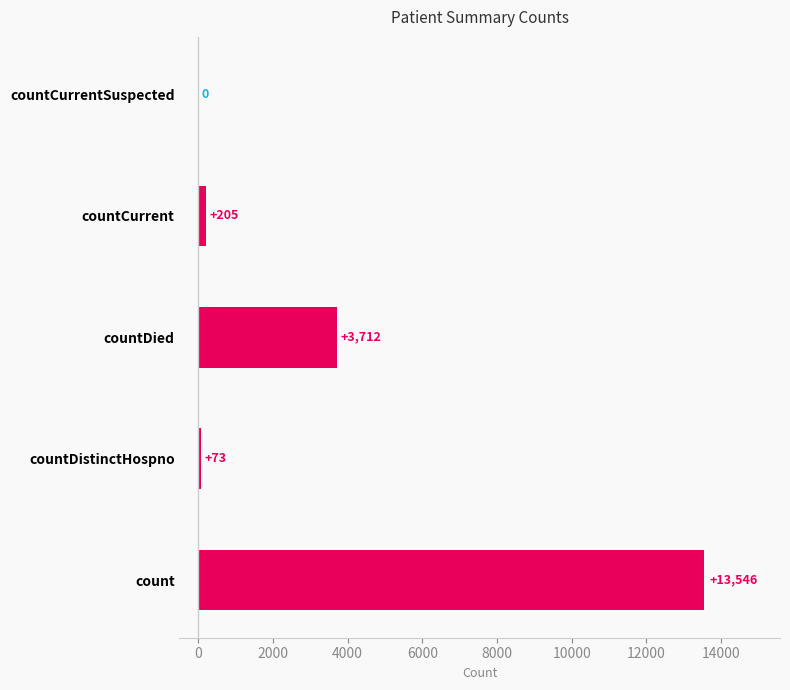

What is the maximum value shown in the chart?

13546